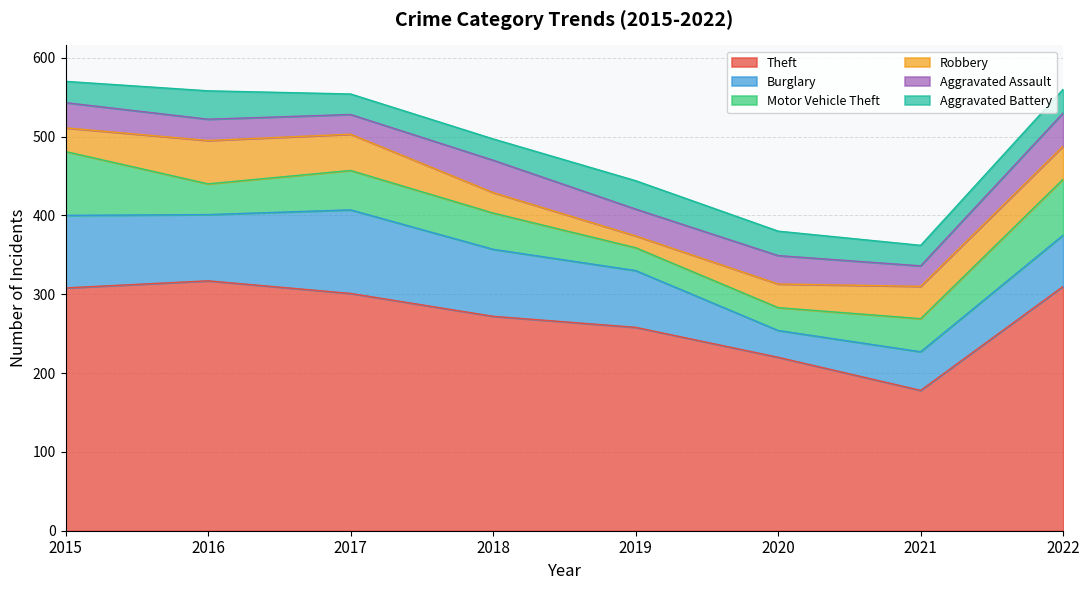

What is the minimum value for Robbery?

15